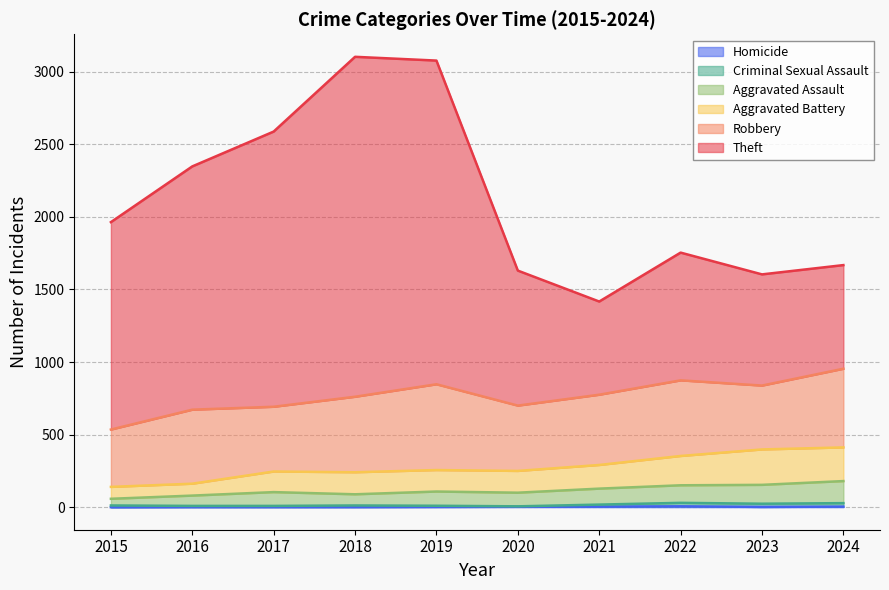

Where is the first local minimum for Criminal Sexual Assault?

2020